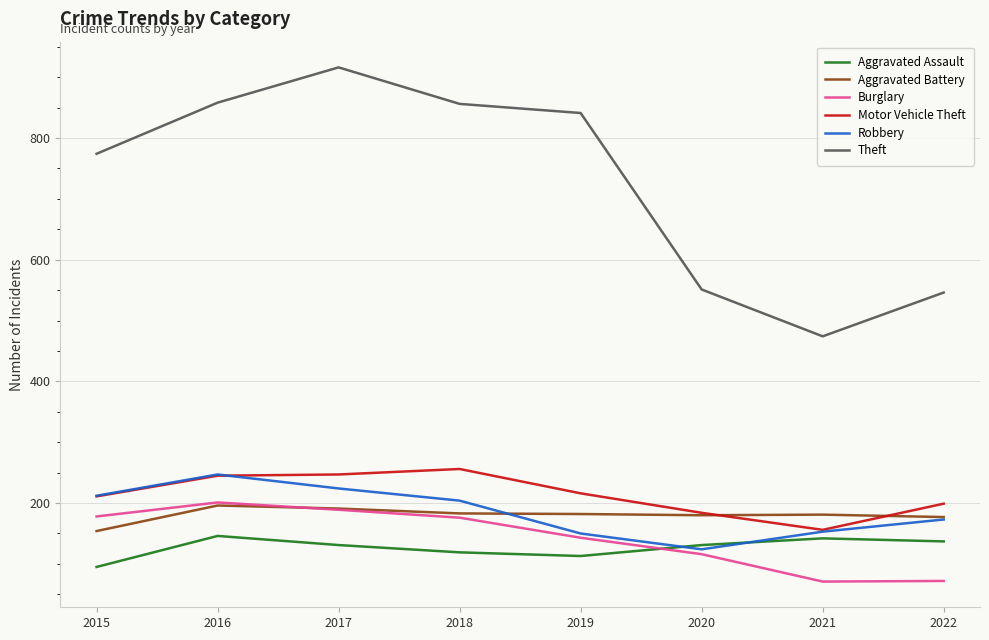

Between 2018 and 2020, which series saw the biggest shift?

Theft